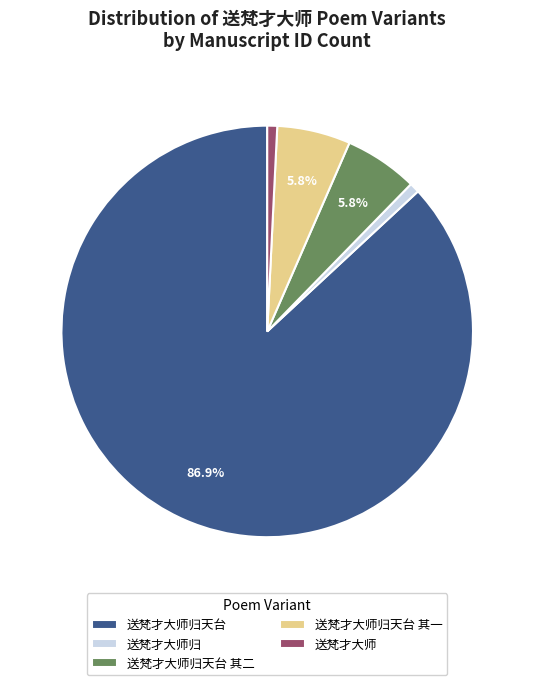

To the nearest percent, what is the combined percentage of 送梵才大师归天台 其一 and 送梵才大师归天台 其二?

12%